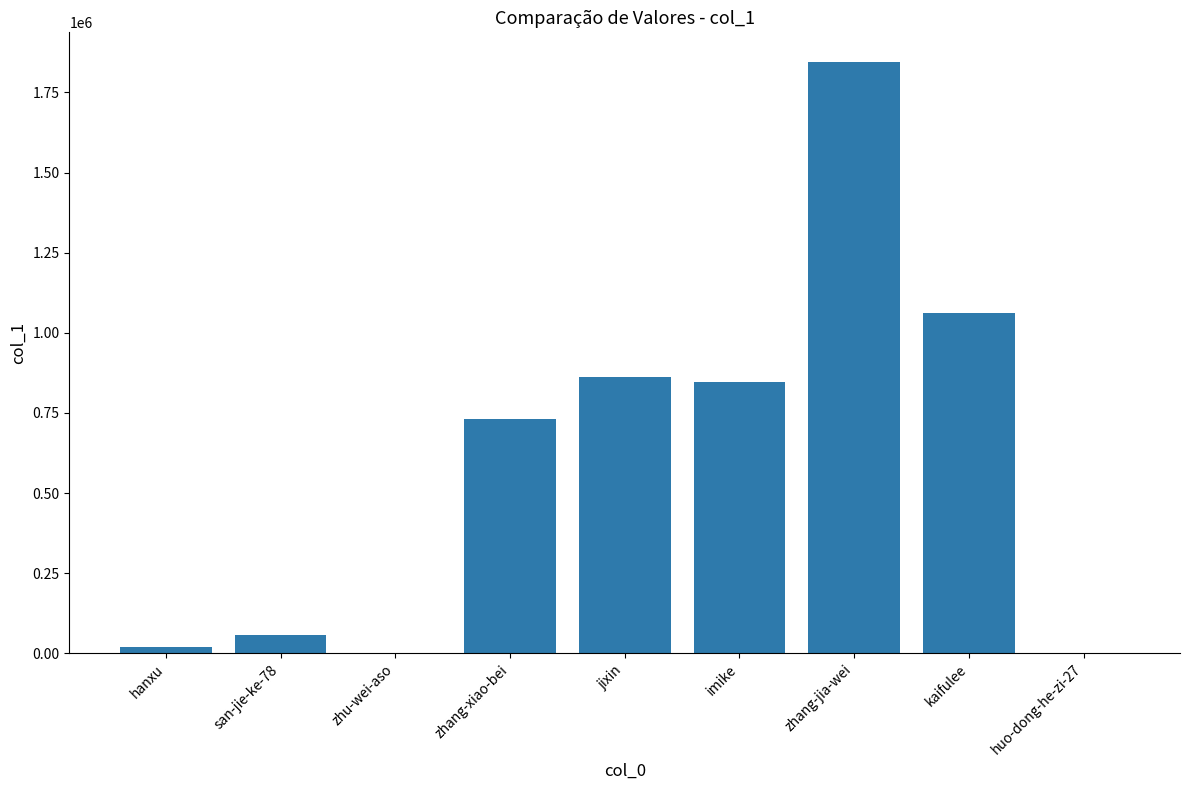

What is the difference between the values at kaifulee and san-jie-ke-78?

1004839